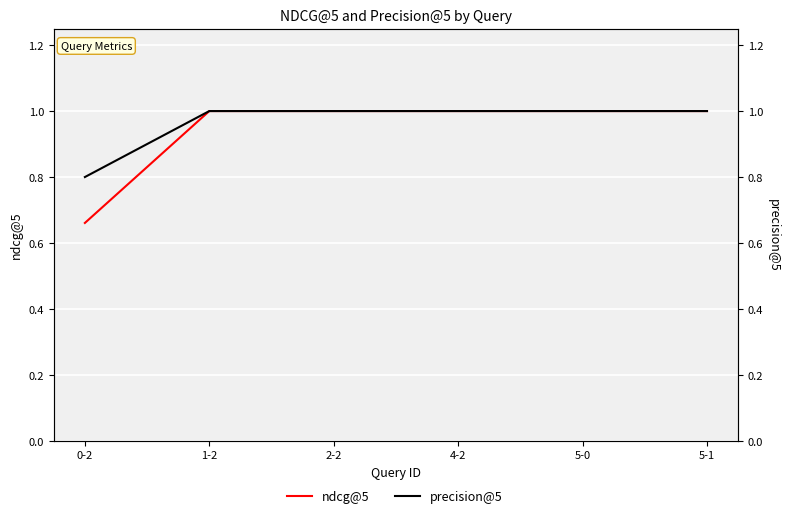

Reading left to right, list all the values displayed in this chart.

ndcg@5: 0-2=0.7	1-2=1.0	2-2=1.0	4-2=1.0	5-0=1.0	5-1=1.0
precision@5: 0-2=0.8	1-2=1.0	2-2=1.0	4-2=1.0	5-0=1.0	5-1=1.0